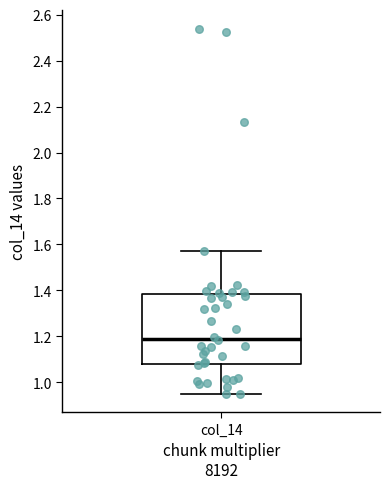

Where is the upper edge of the box for col_14 on the y-axis? The values are not printed on the chart, so give them approximately, as read against the axis.

1.38